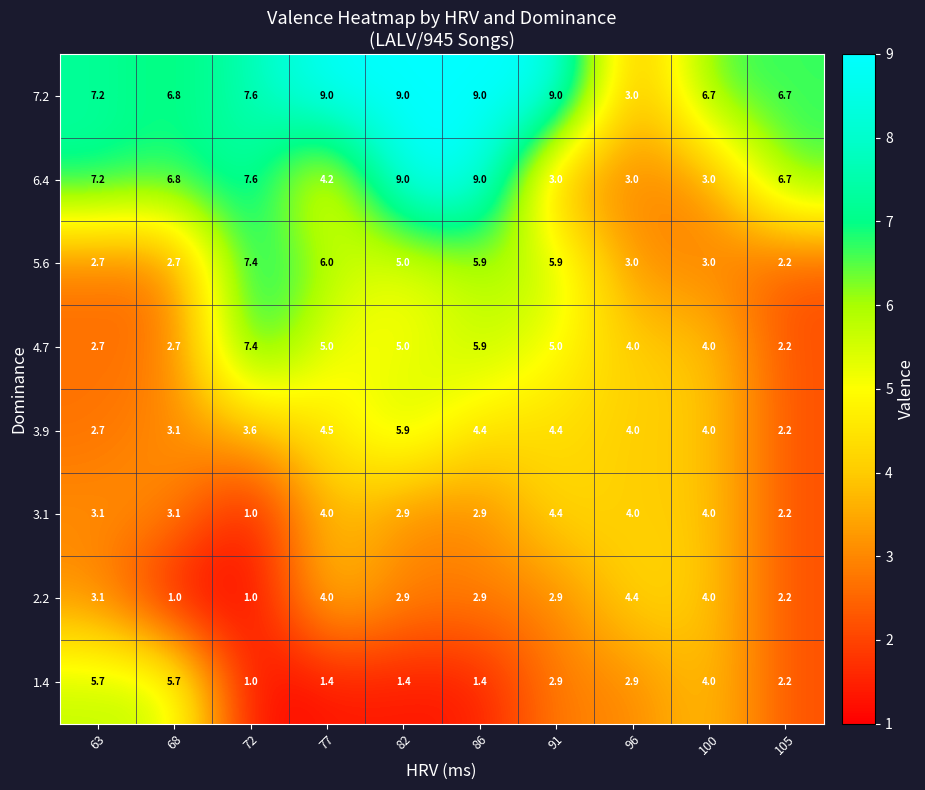

What is the highest value of the 6.4 series?

9.0